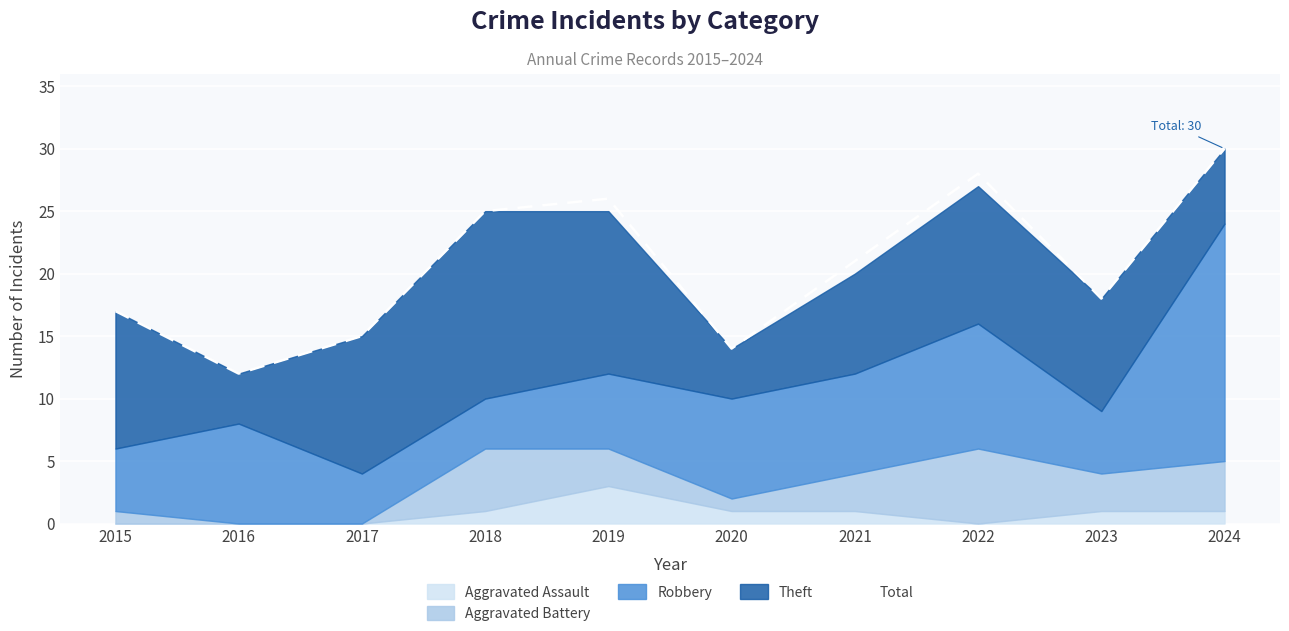

The value at 2022 is 7. True or false?

False